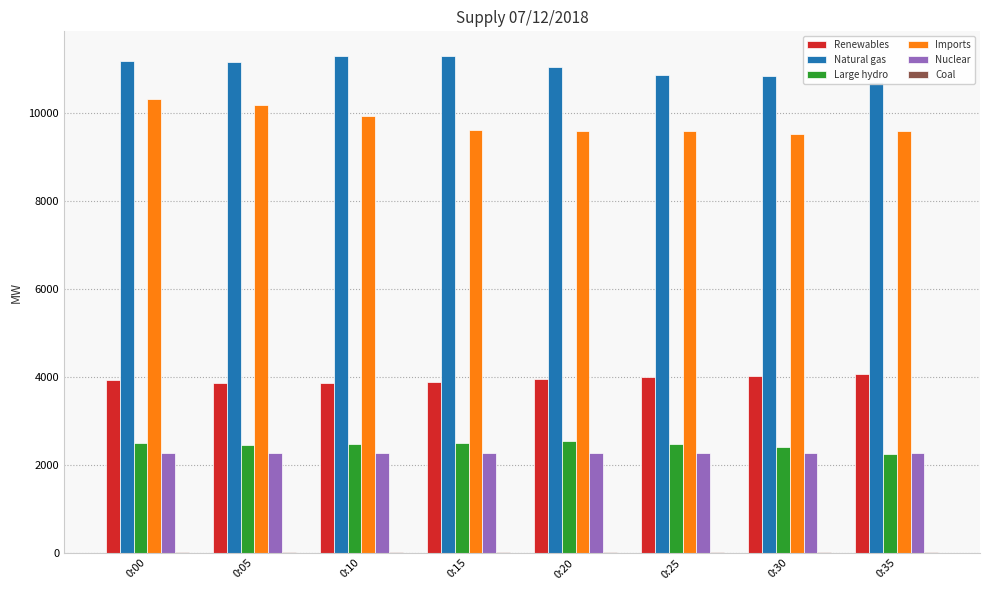

Are the bars horizontal?

No